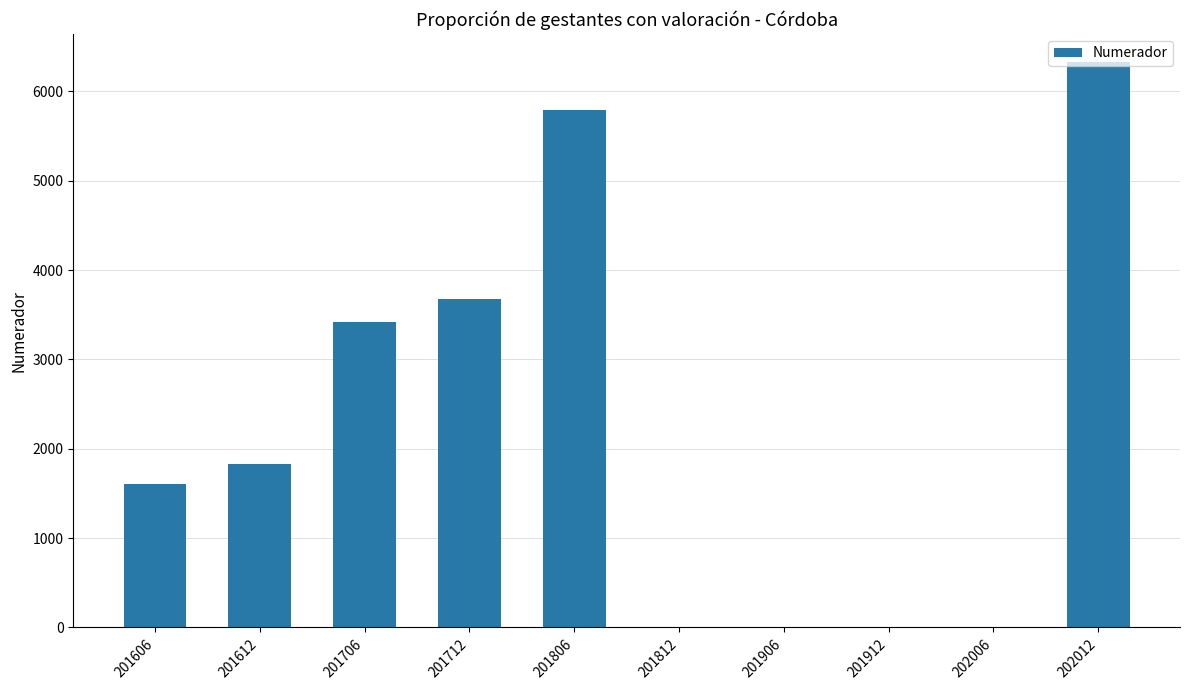

What is the maximum value shown in the chart?

6326